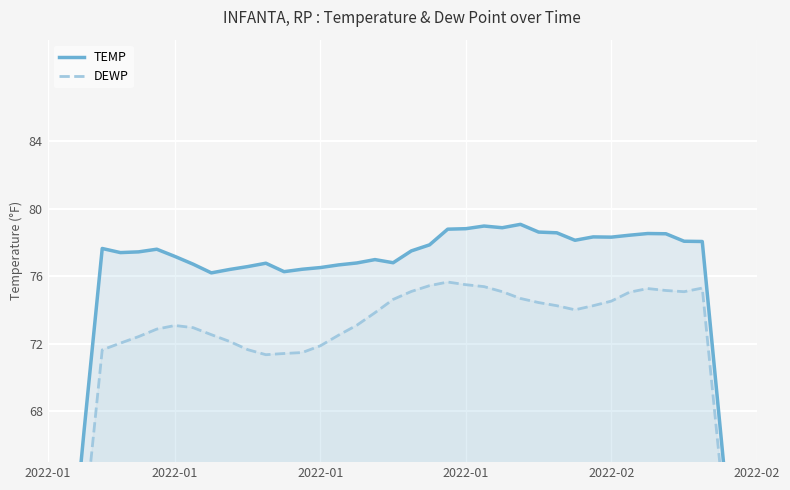

Reading left to right, extract all data points from this chart.

TEMP: 44.4	55.5	66.8	77.6	77.4	77.4	77.6	77.2	76.7	76.2	76.4	76.6	76.8	76.3	76.4	76.5	76.7	76.8	77.0	76.8	77.5	77.9	78.8	78.8	79.0	78.9	79.1	78.6	78.6	78.1	78.3	78.3	78.4	78.5	78.5	78.1	78.1	66.9	55.6	44.3
DEWP: 40.4	50.7	61.1	71.6	72.0	72.4	72.9	73.1	73.0	72.5	72.1	71.7	71.4	71.4	71.5	71.9	72.5	73.1	73.8	74.6	75.1	75.4	75.7	75.5	75.4	75.1	74.7	74.4	74.3	74.0	74.3	74.5	75.1	75.3	75.2	75.1	75.3	64.6	53.7	42.8